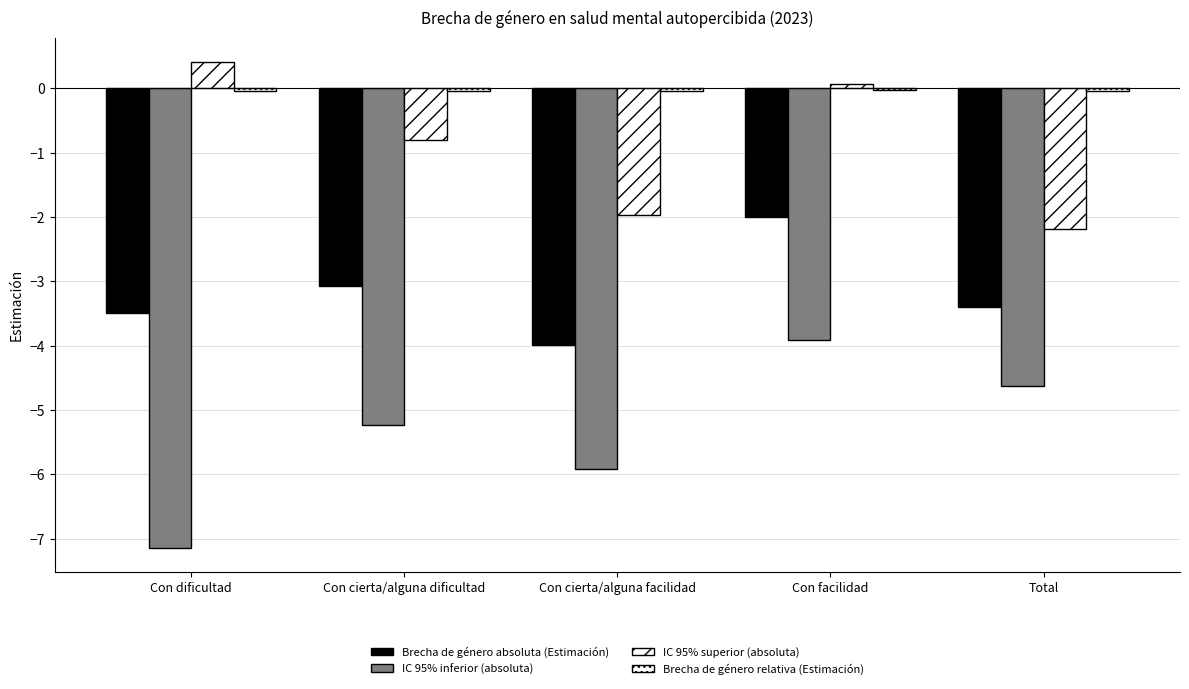

Rank the categories by Brecha de género absoluta (Estimación) value from lowest to highest.

Con cierta/alguna facilidad, Con dificultad, Total, Con cierta/alguna dificultad, Con facilidad